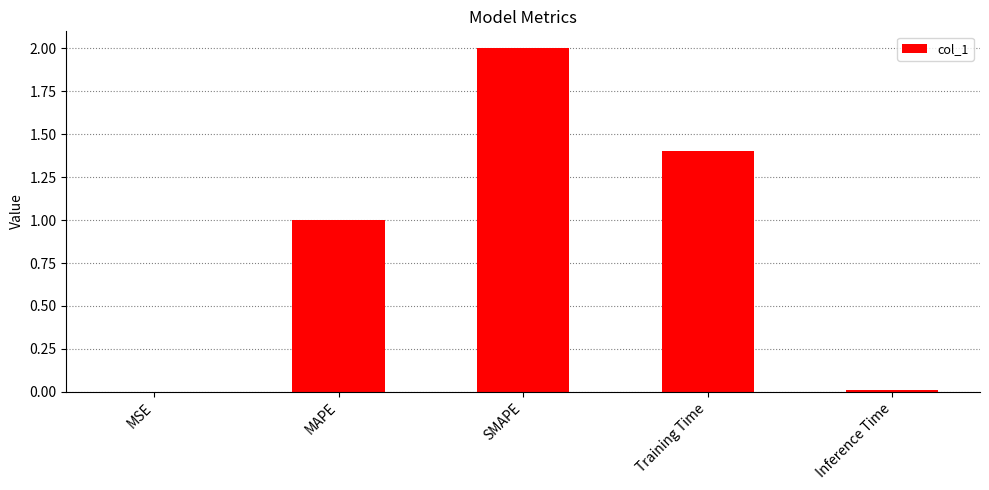

Which has a higher value, Inference Time or SMAPE?

SMAPE